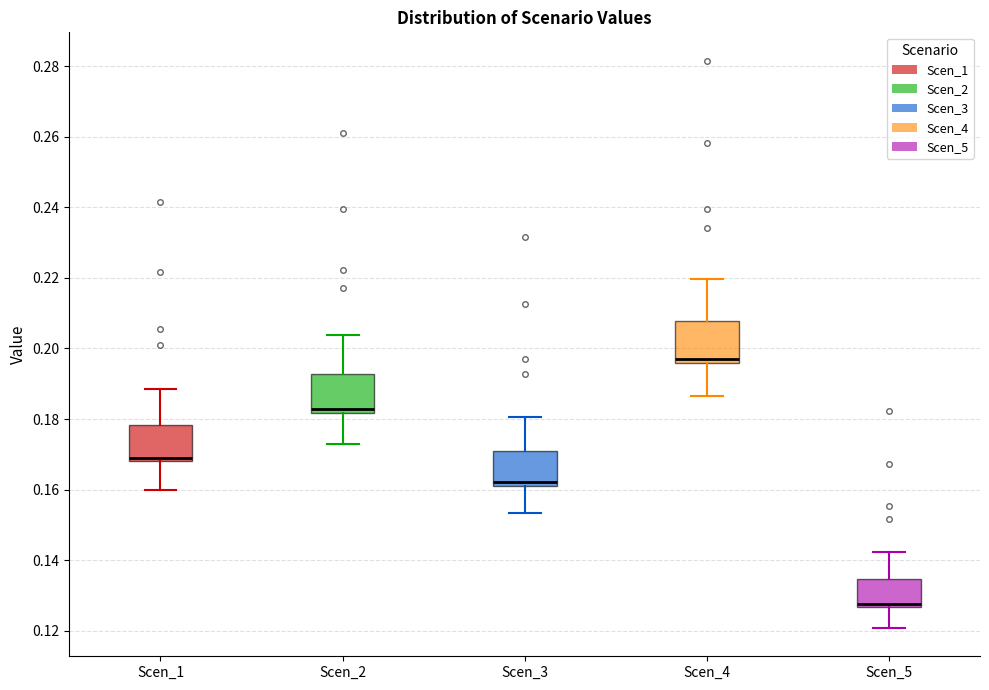

Which box has the lowest median line?

Scen_5